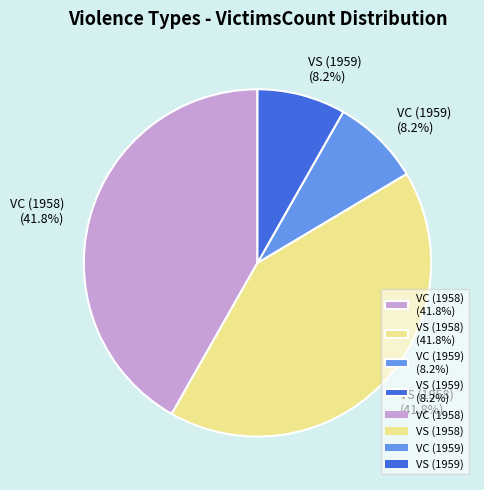

Count the number of slices in the pie.

4